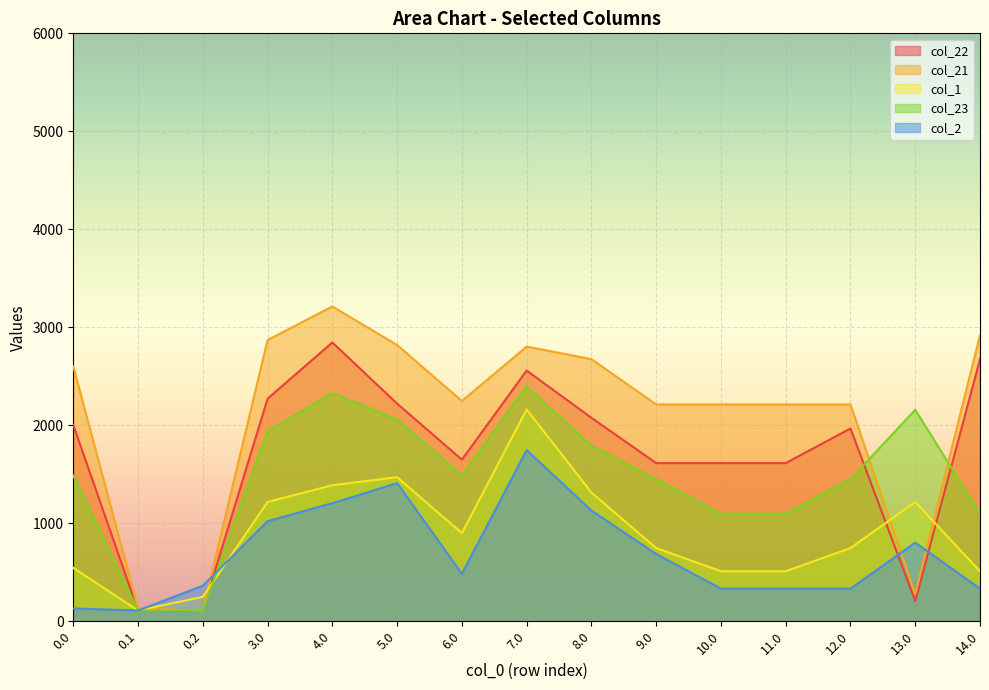

What is the difference between the col_21 values at 0.1 and 6.0?

2117.8